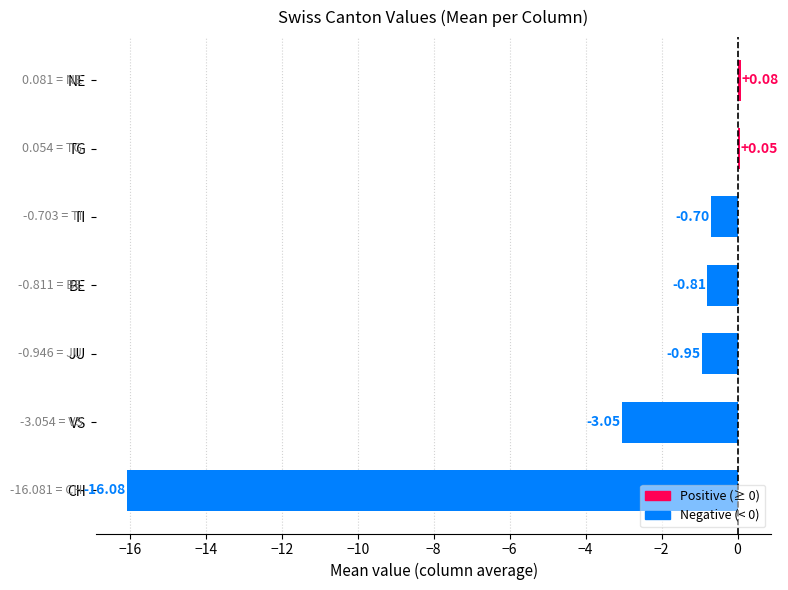

At which label is the value closest to -8?

VS